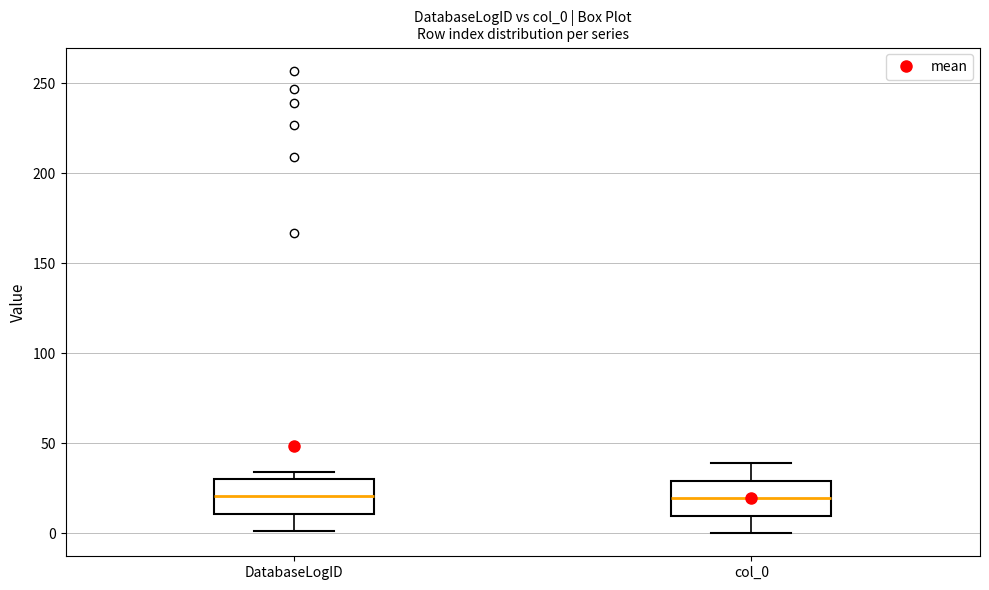

Reading left to right, read every box against the y-axis: the position of its median line, the range the box covers, and the ends of its whiskers. The values are not printed on the chart, so give them approximately, as read against the axis.

DatabaseLogID: median 20, box 10 to 30, whiskers 0 to 35
col_0: median 20, box 10 to 30, whiskers 0 to 40